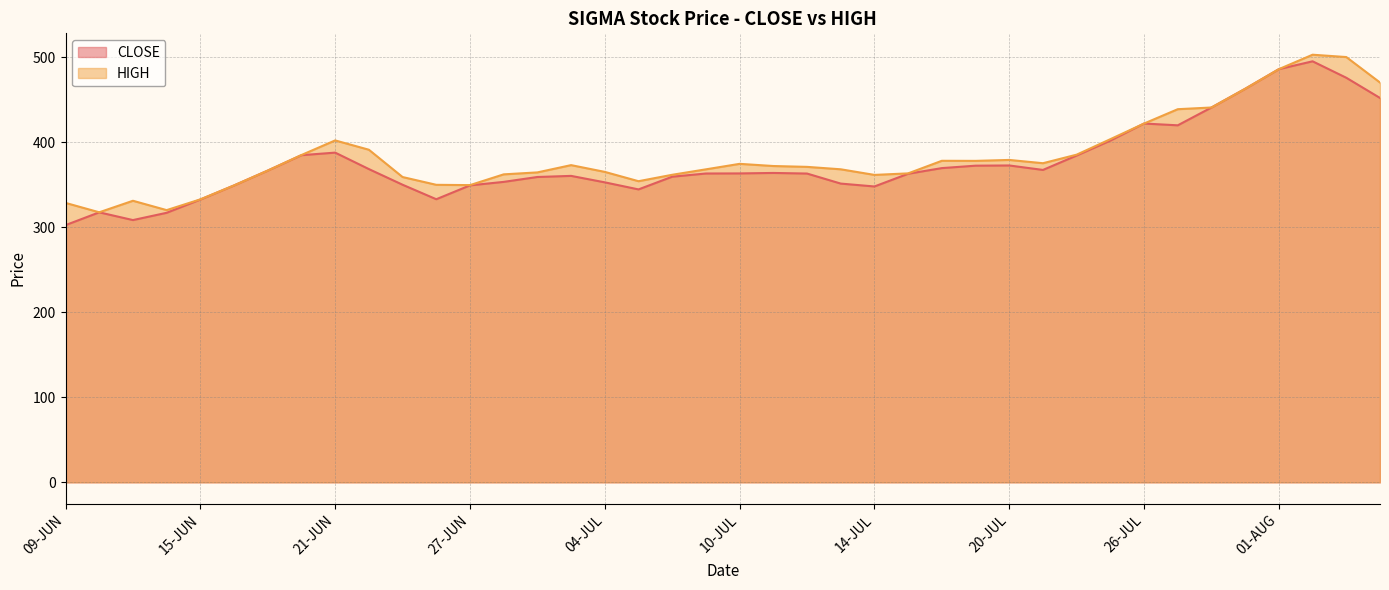

In CLOSE, how many points are higher than both neighbors (excluding endpoints)?

7